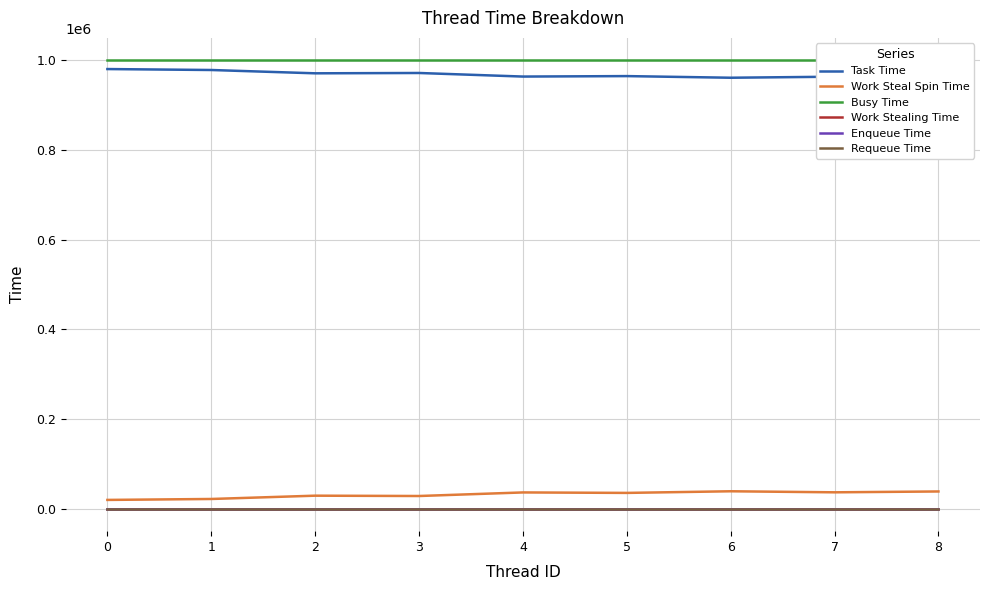

What is the greatest value displayed?

999972